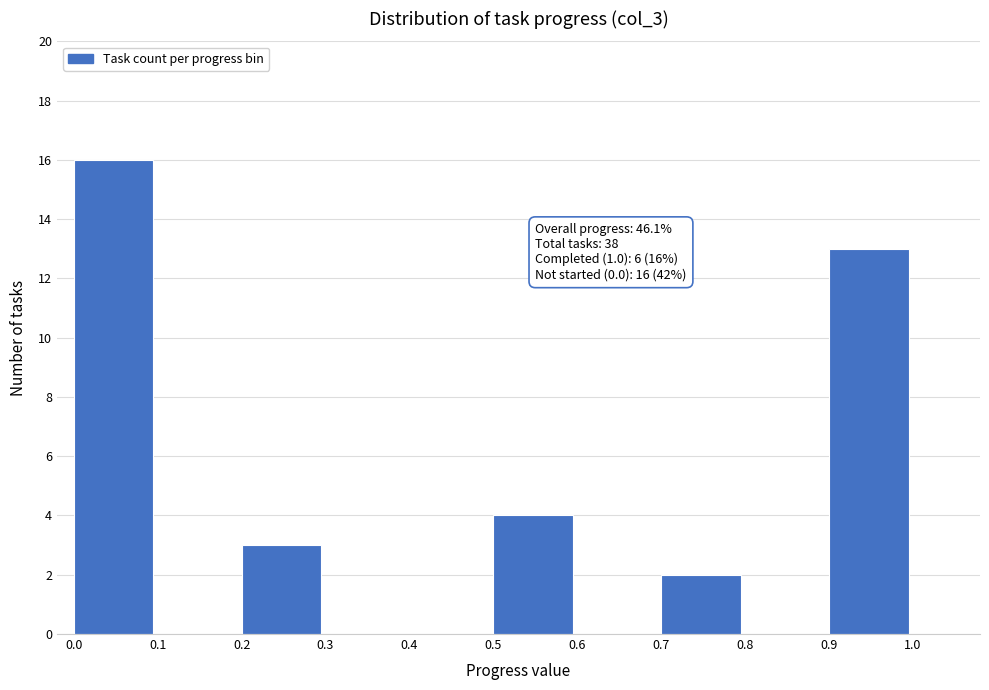

Which range on the x-axis has the tallest bar?

0.0 to 0.1